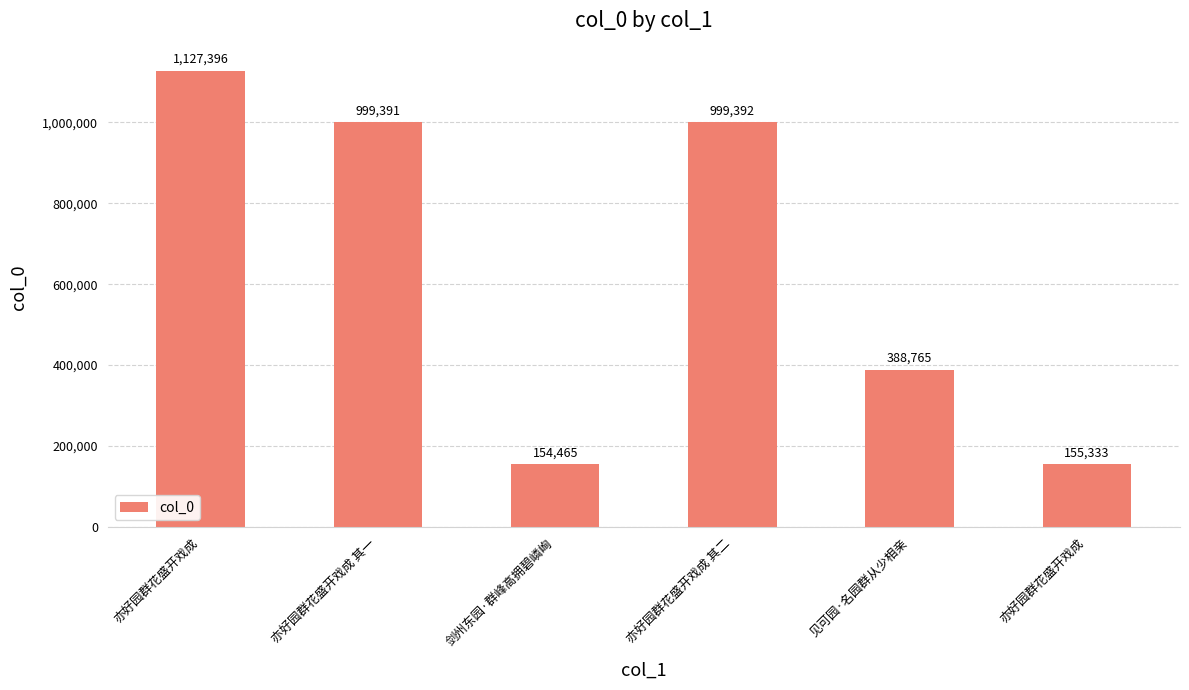

List the labels in order of value, largest first.

亦好园群花盛开戏成, 亦好园群花盛开戏成 其二, 亦好园群花盛开戏成 其一, 见可园·名园群从少相亲, 亦好园群花盛开戏成, 剑州东园·群峰高拥碧嶙峋